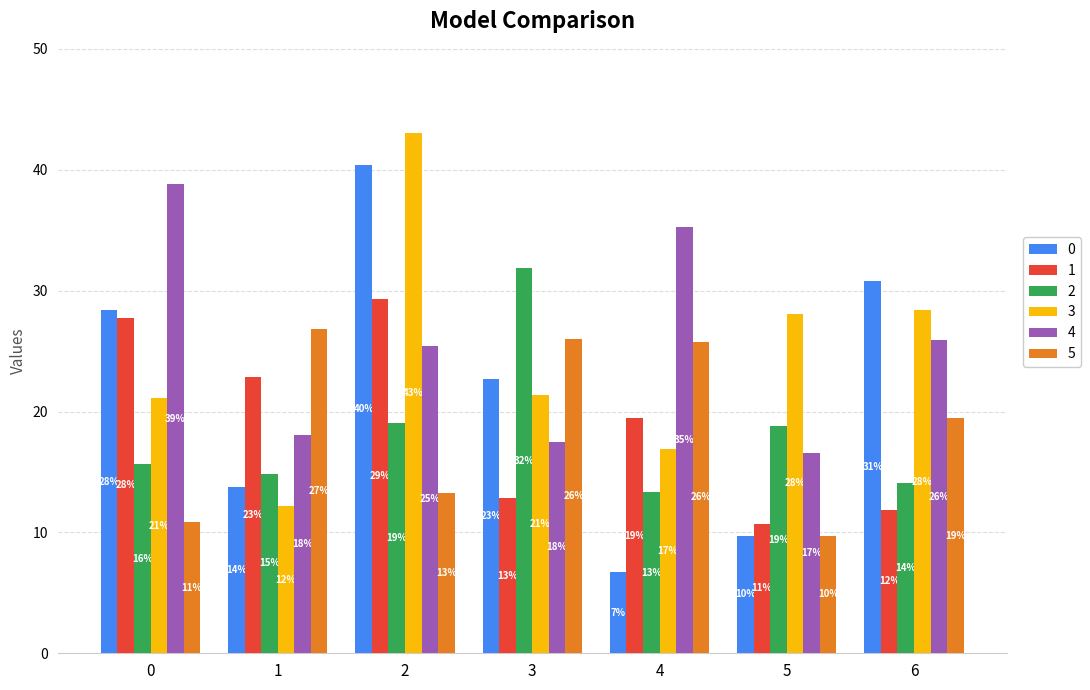

The value of 5 at 2 is 13.2. True or false?

True